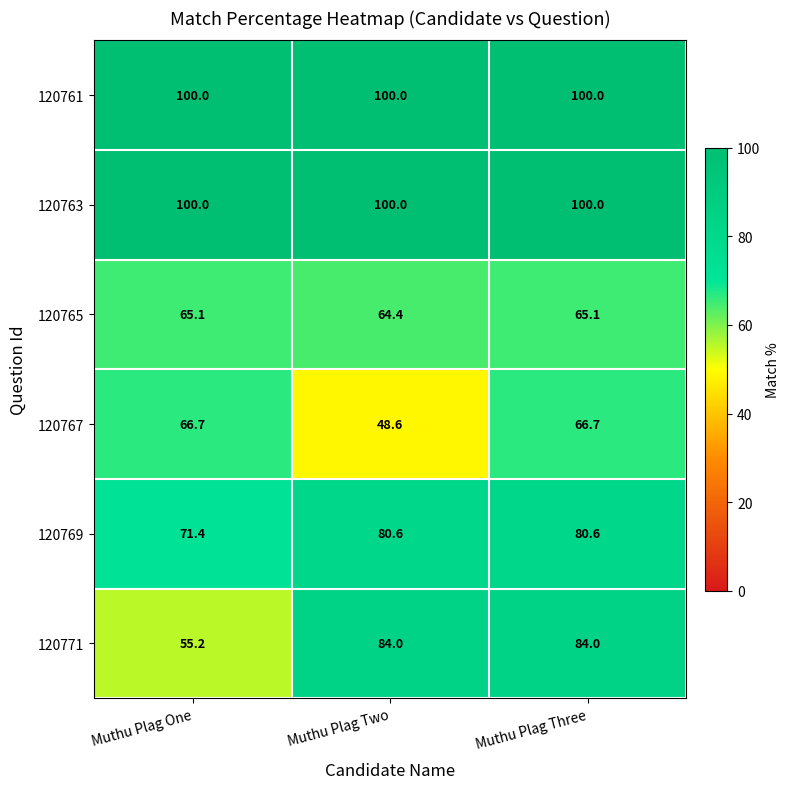

At which category is the sum across all series the highest?

Muthu Plag Three